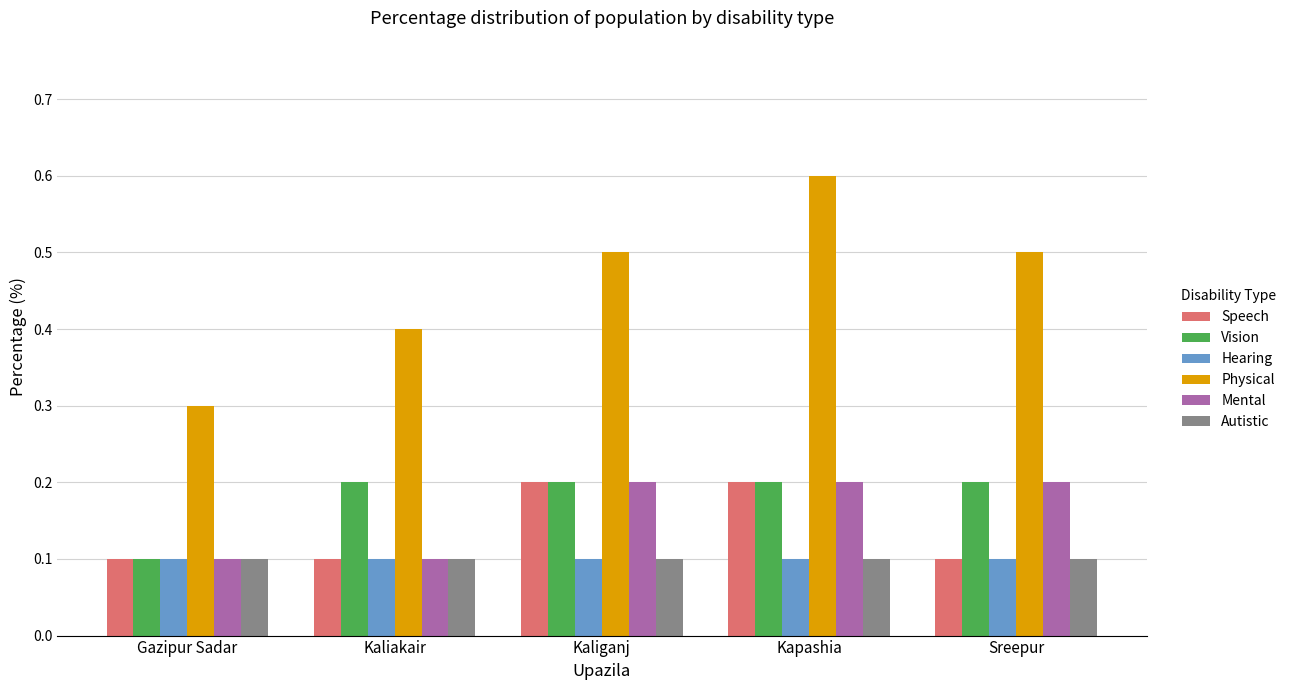

What are all the series names shown in the legend?

Speech, Vision, Hearing, Physical, Mental, Autistic